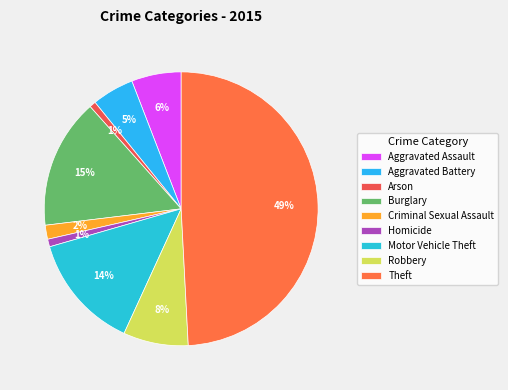

How many slices are in this pie chart?

9